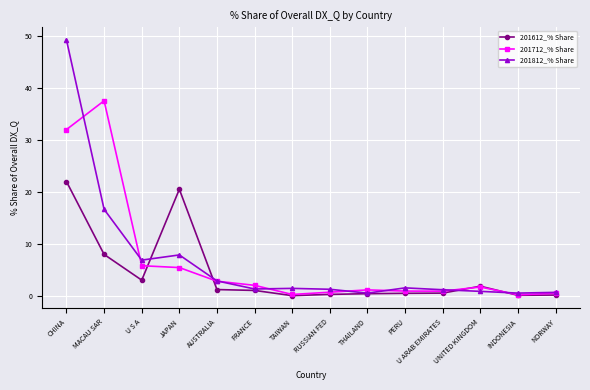

Which series has the widest spread of values?

201812_% Share